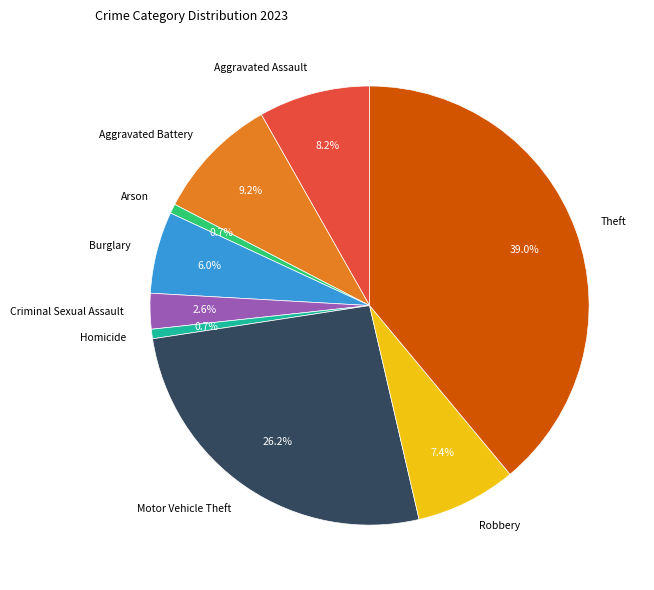

What portion of the pie excludes Homicide?

99.3%